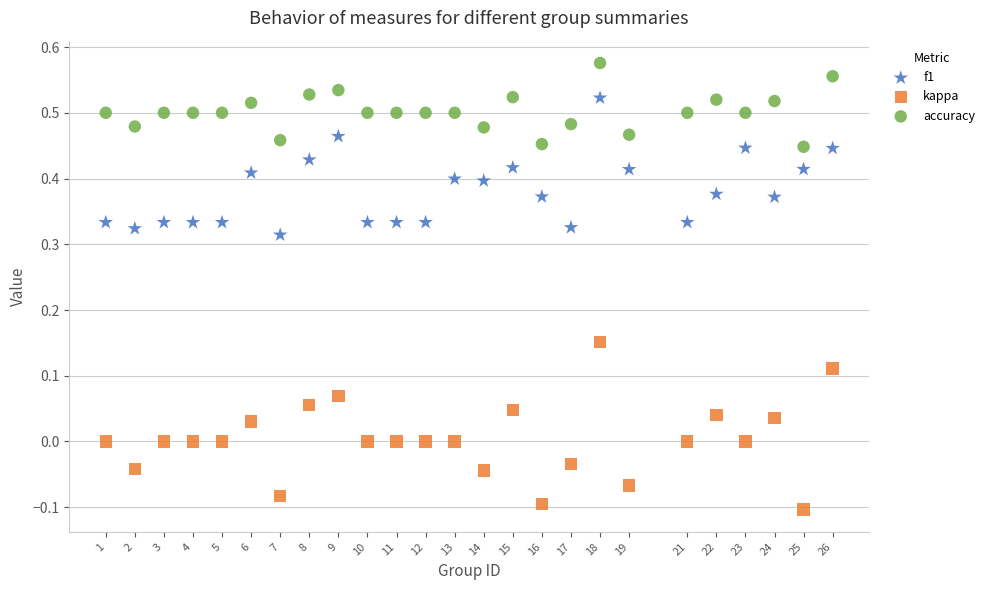

Which series contains the lowest Y value?

kappa